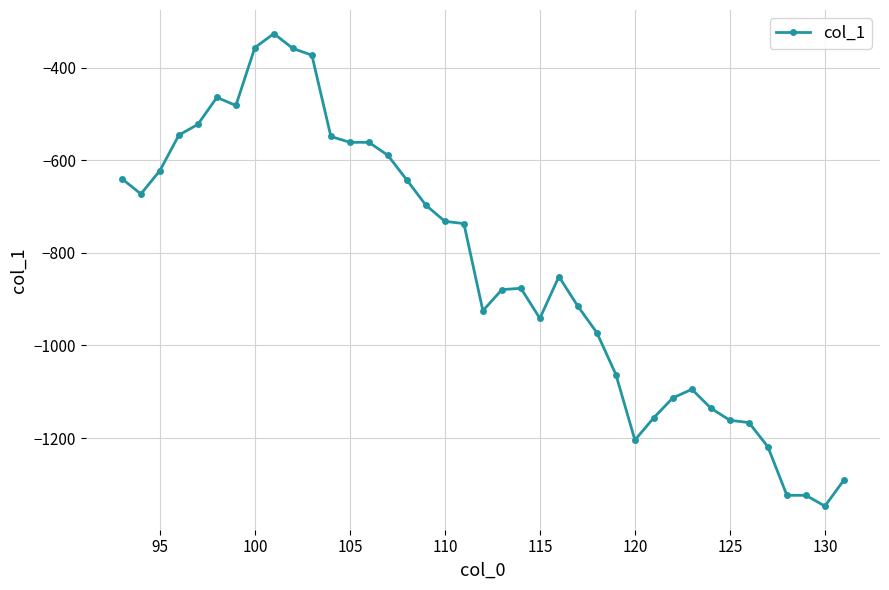

What is the value of the 20th point from the left?

-925.0